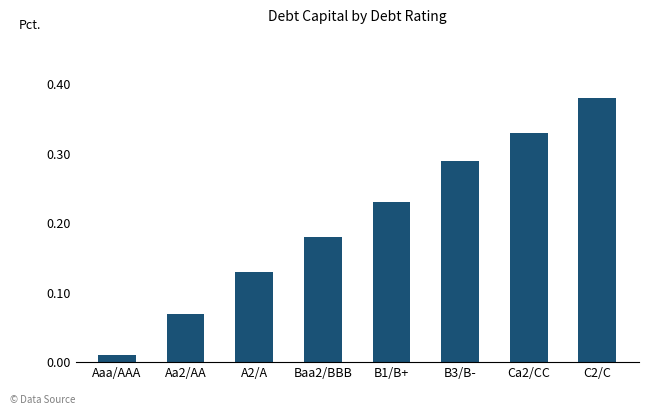

Rank the categories by value from highest to lowest.

C2/C, Ca2/CC, B3/B-, B1/B+, Baa2/BBB, A2/A, Aa2/AA, Aaa/AAA